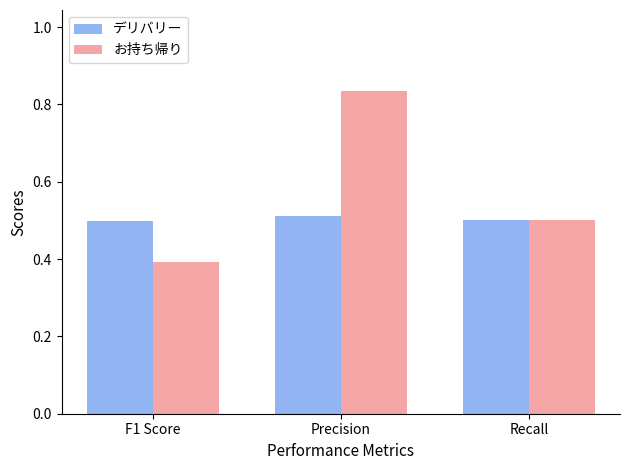

Where is お持ち帰り nearest to the value 0?

F1 Score